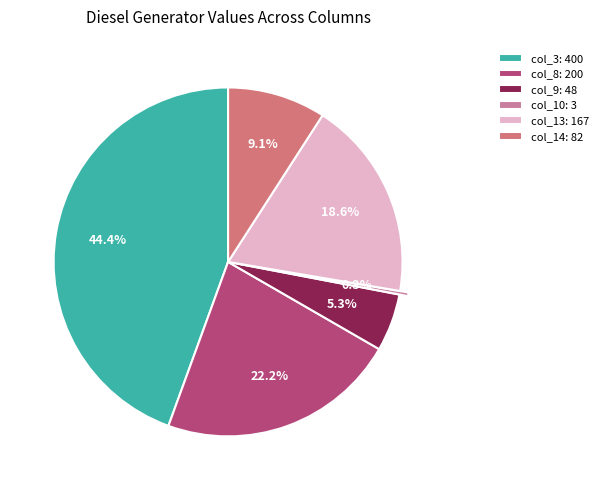

Approximately how many times larger is the value at col_8: 200 compared to col_9: 48?

4.2